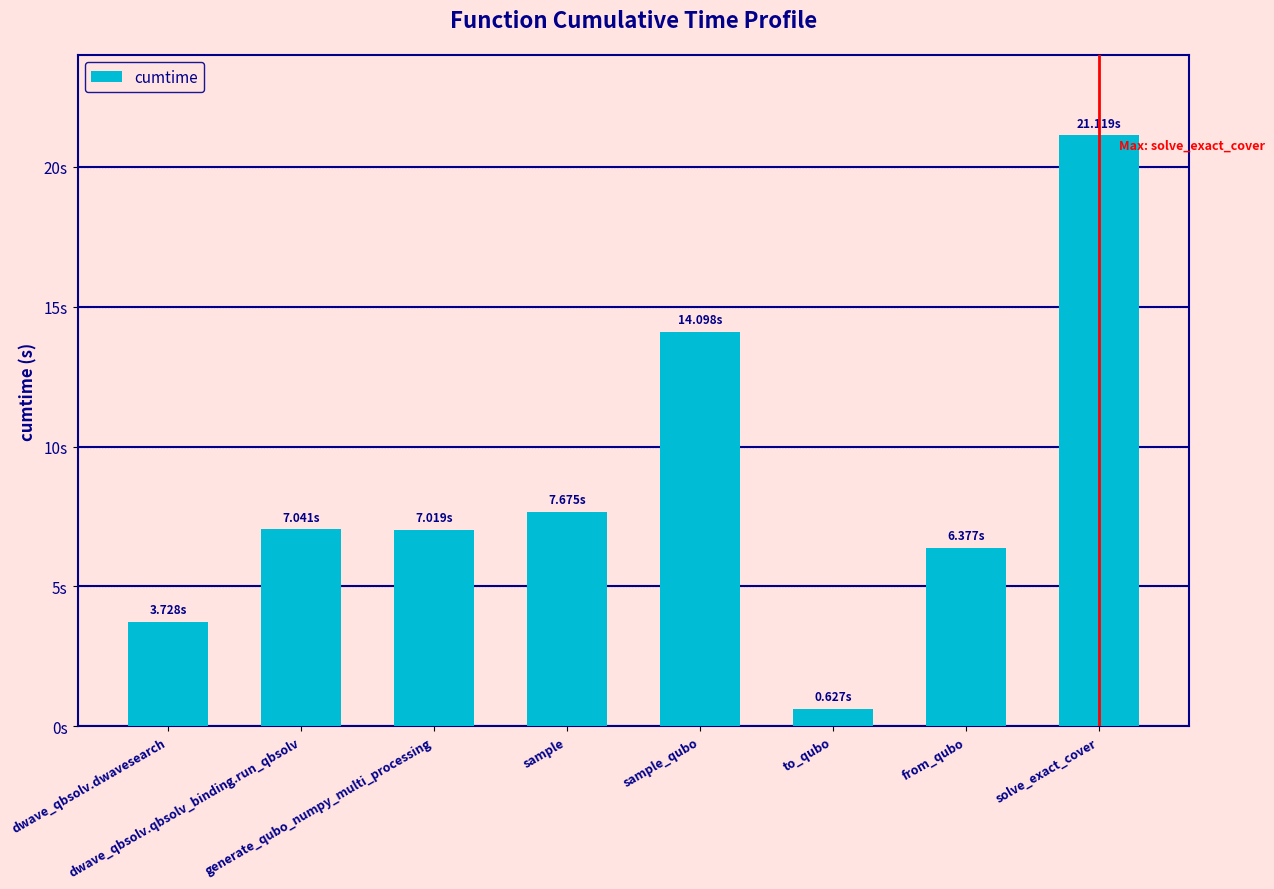

What is the change in value from dwave_qbsolv.qbsolv_binding.run_qbsolv to sample_qubo?

+7.1